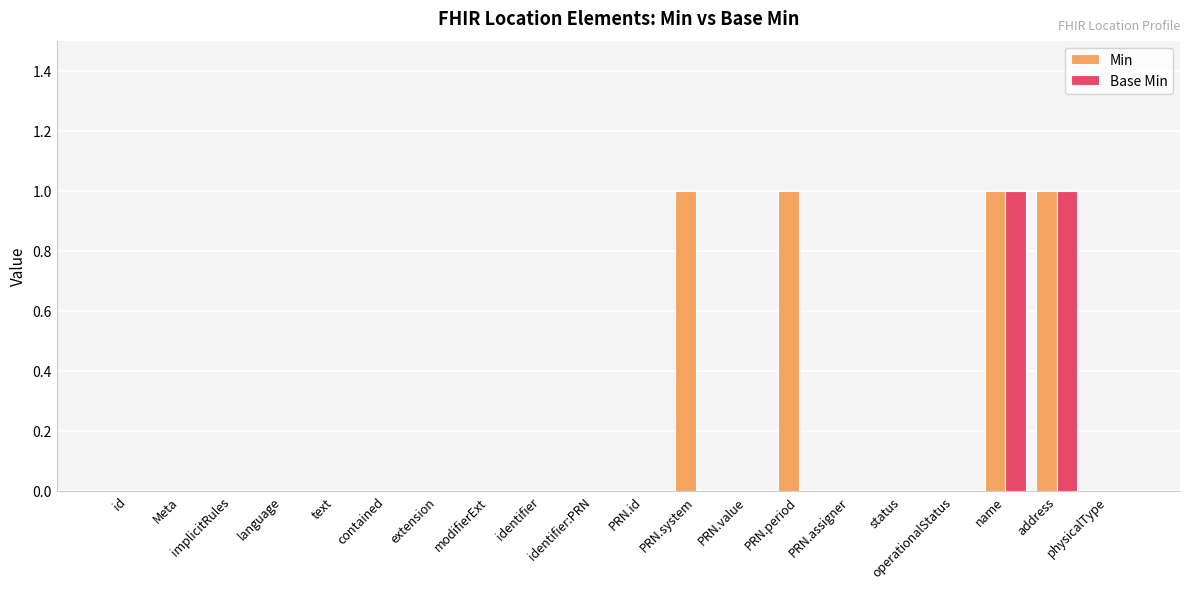

Count the number of categories in the chart.

20